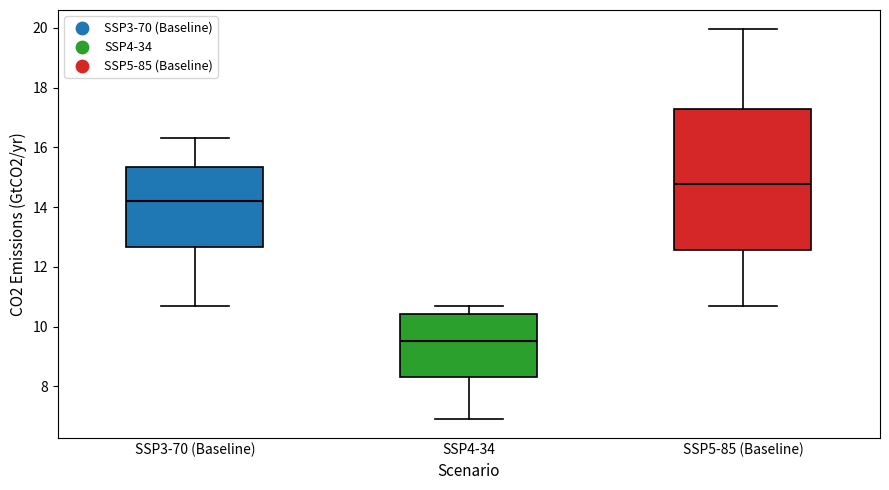

Which box has the highest median line?

SSP5-85 (Baseline)